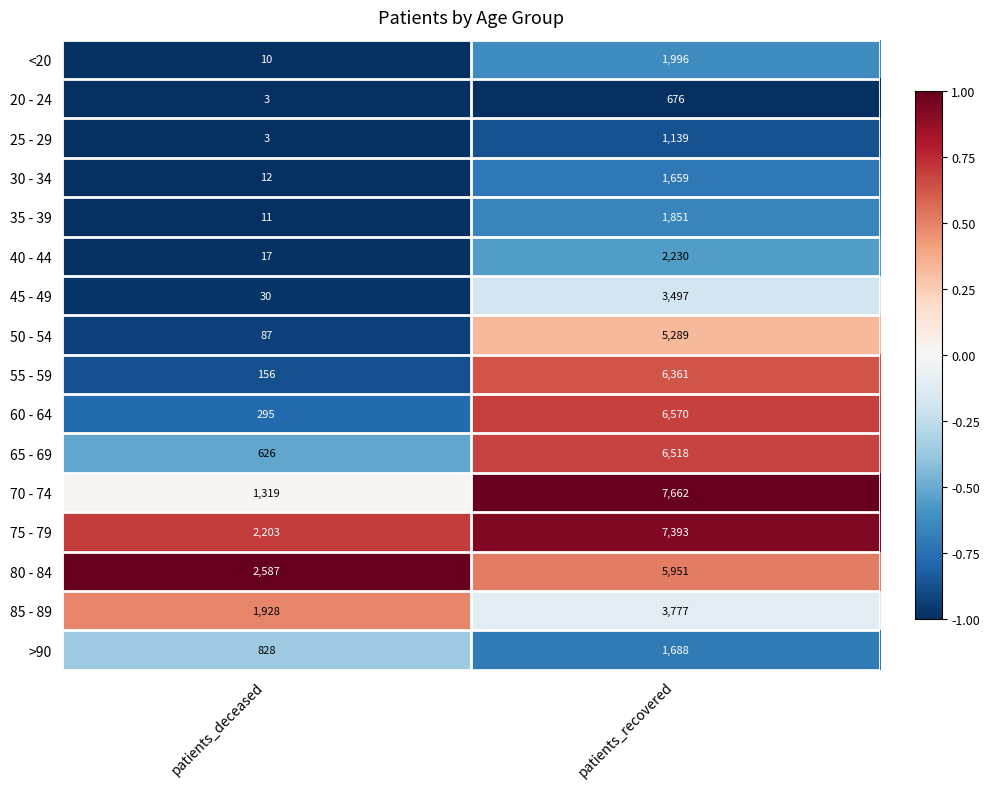

What is the difference between the maximum and minimum values in the 55 - 59 series?

6205